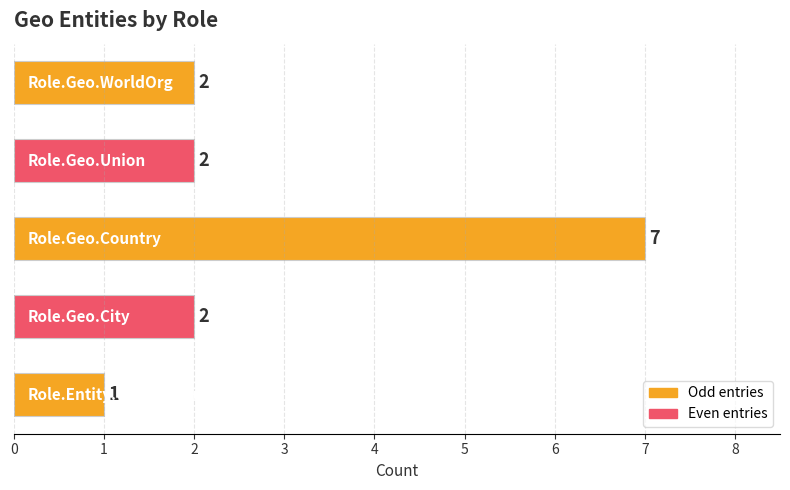

How many values are between 2 and 3?

3